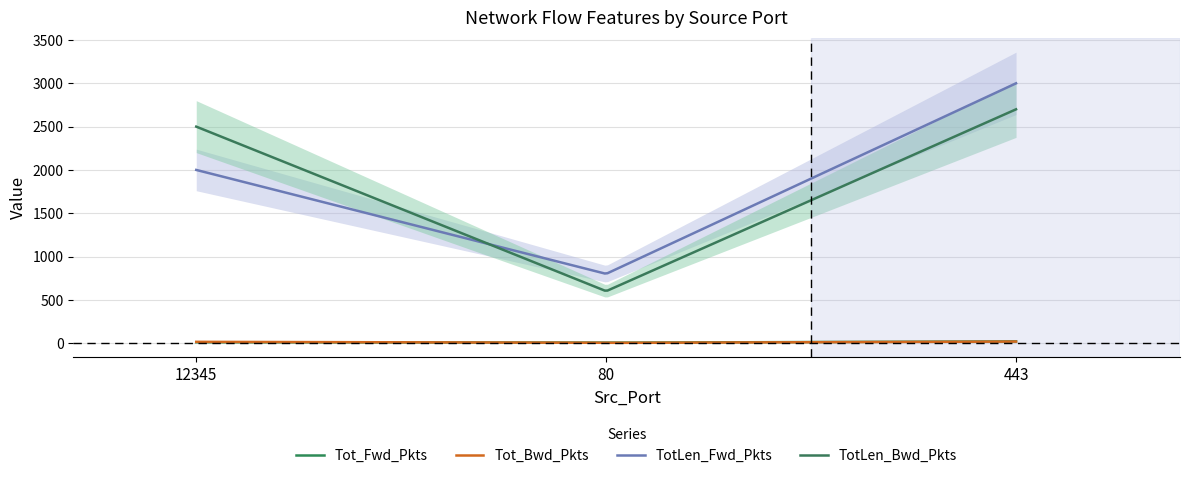

Which category has the highest value across all series?

443